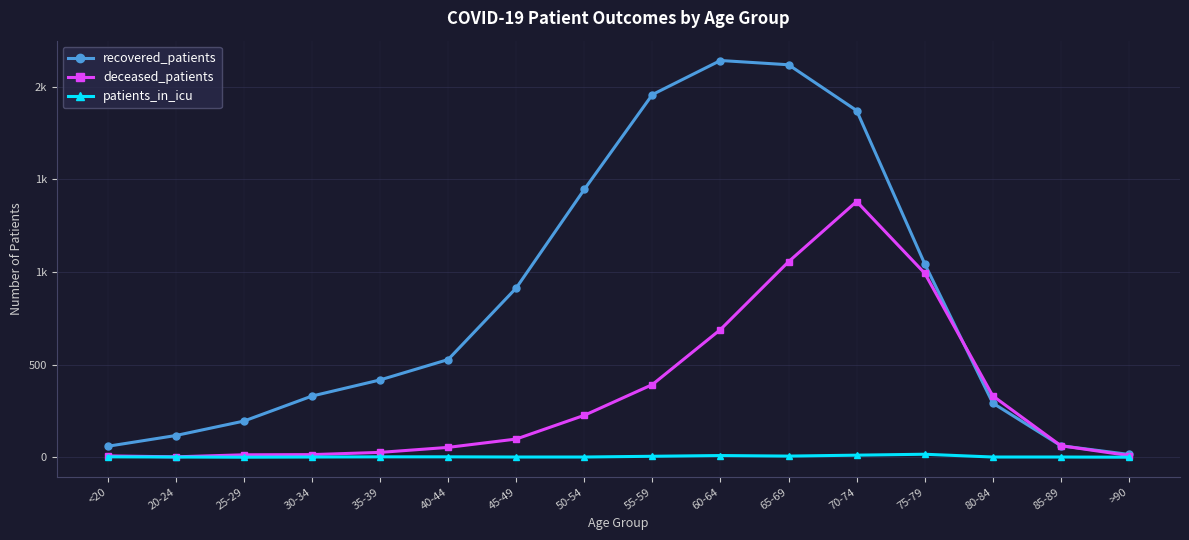

What are all the series names shown in the legend?

recovered_patients, deceased_patients, patients_in_icu